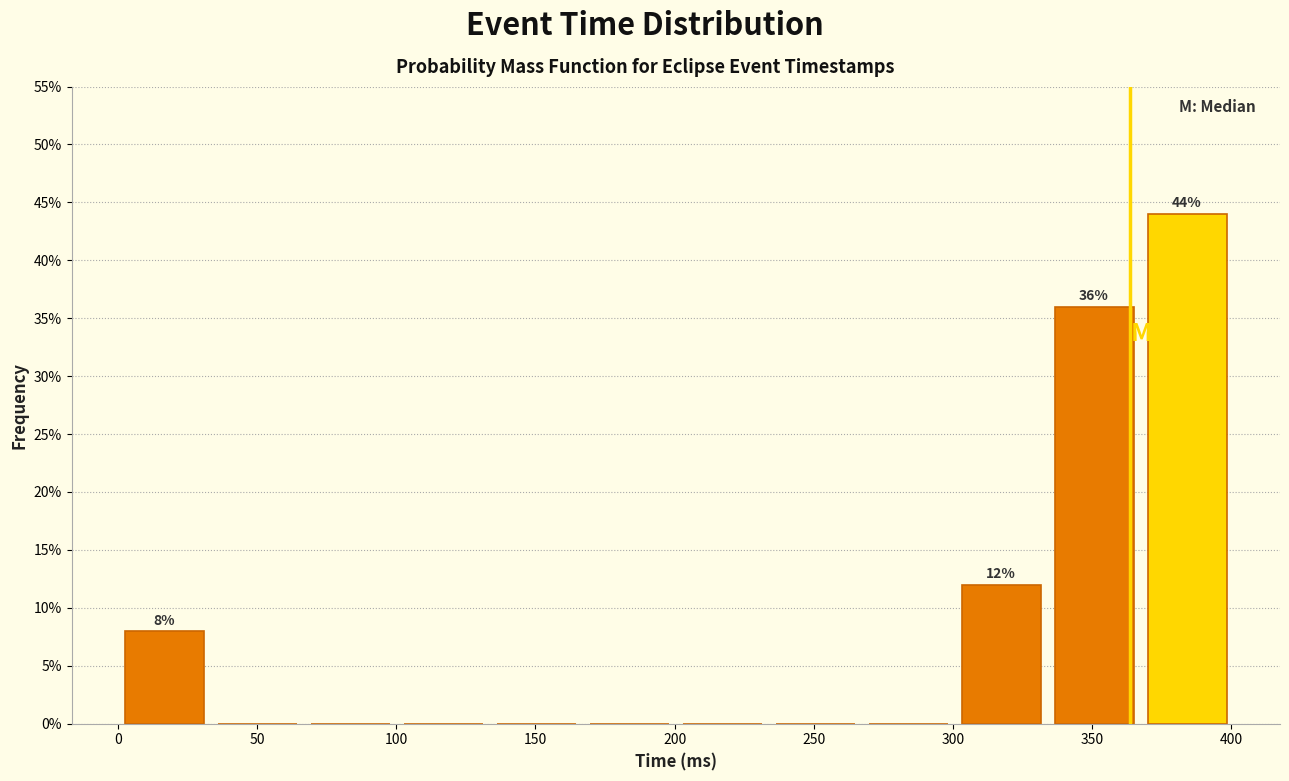

Which range on the x-axis has the tallest bar?

365 to 400